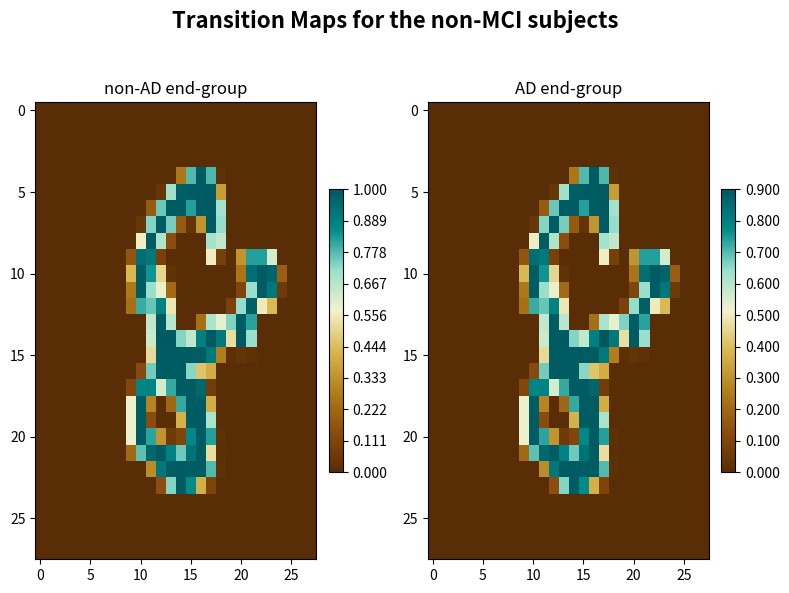

At which category is the sum across all series the highest?

16